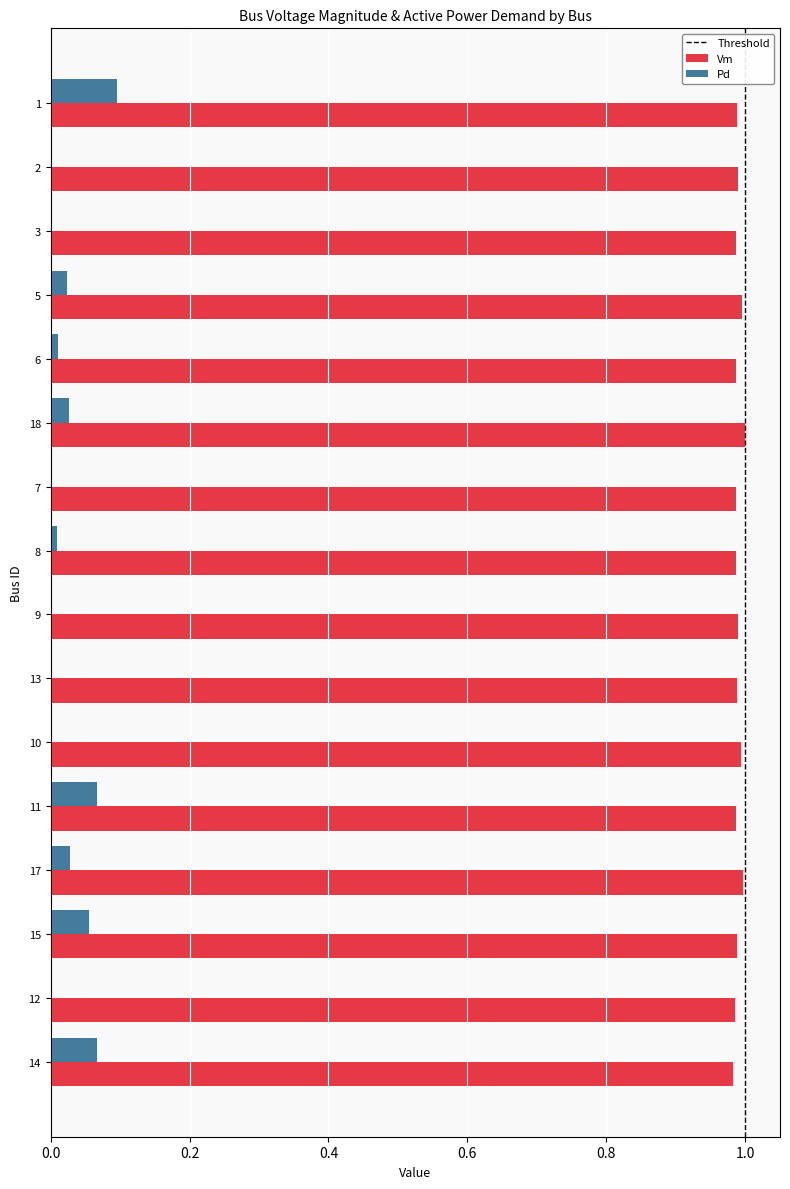

What is the sum of all Vm values?

15.8